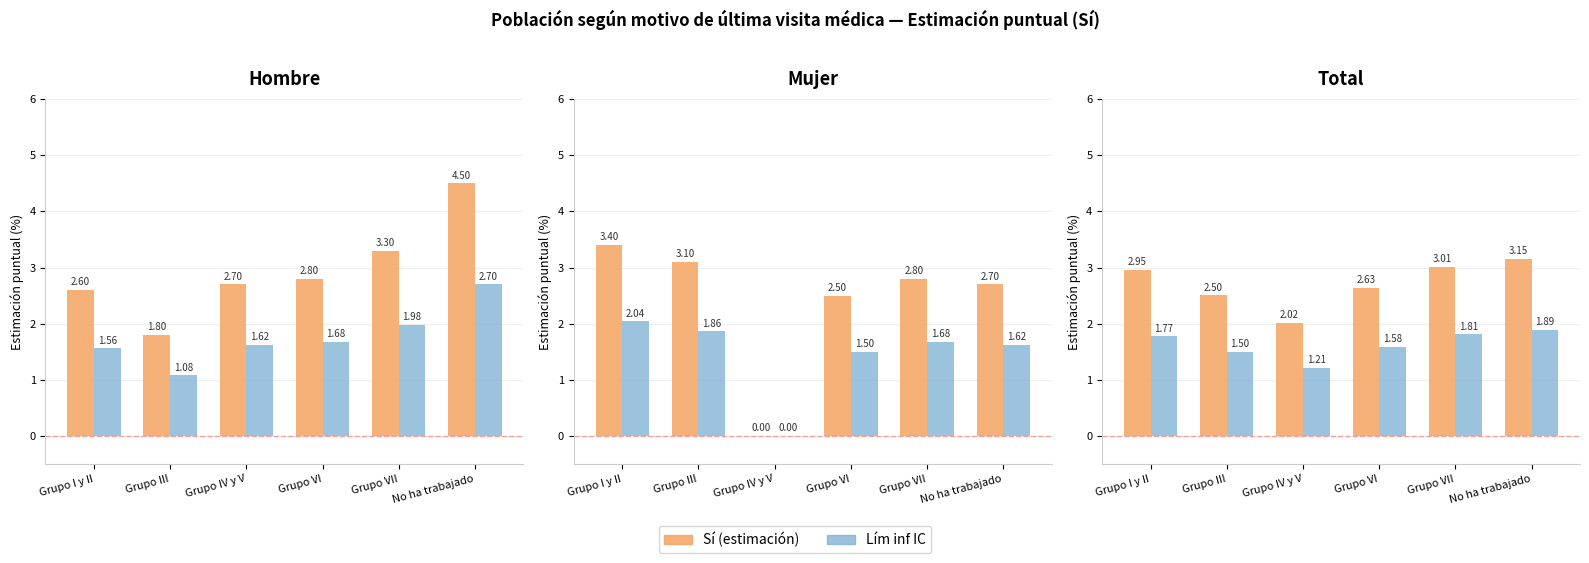

Is the value of Sí (estimación) at No ha trabajado greater than the value of Lím inf IC at Grupo I y II?

Yes